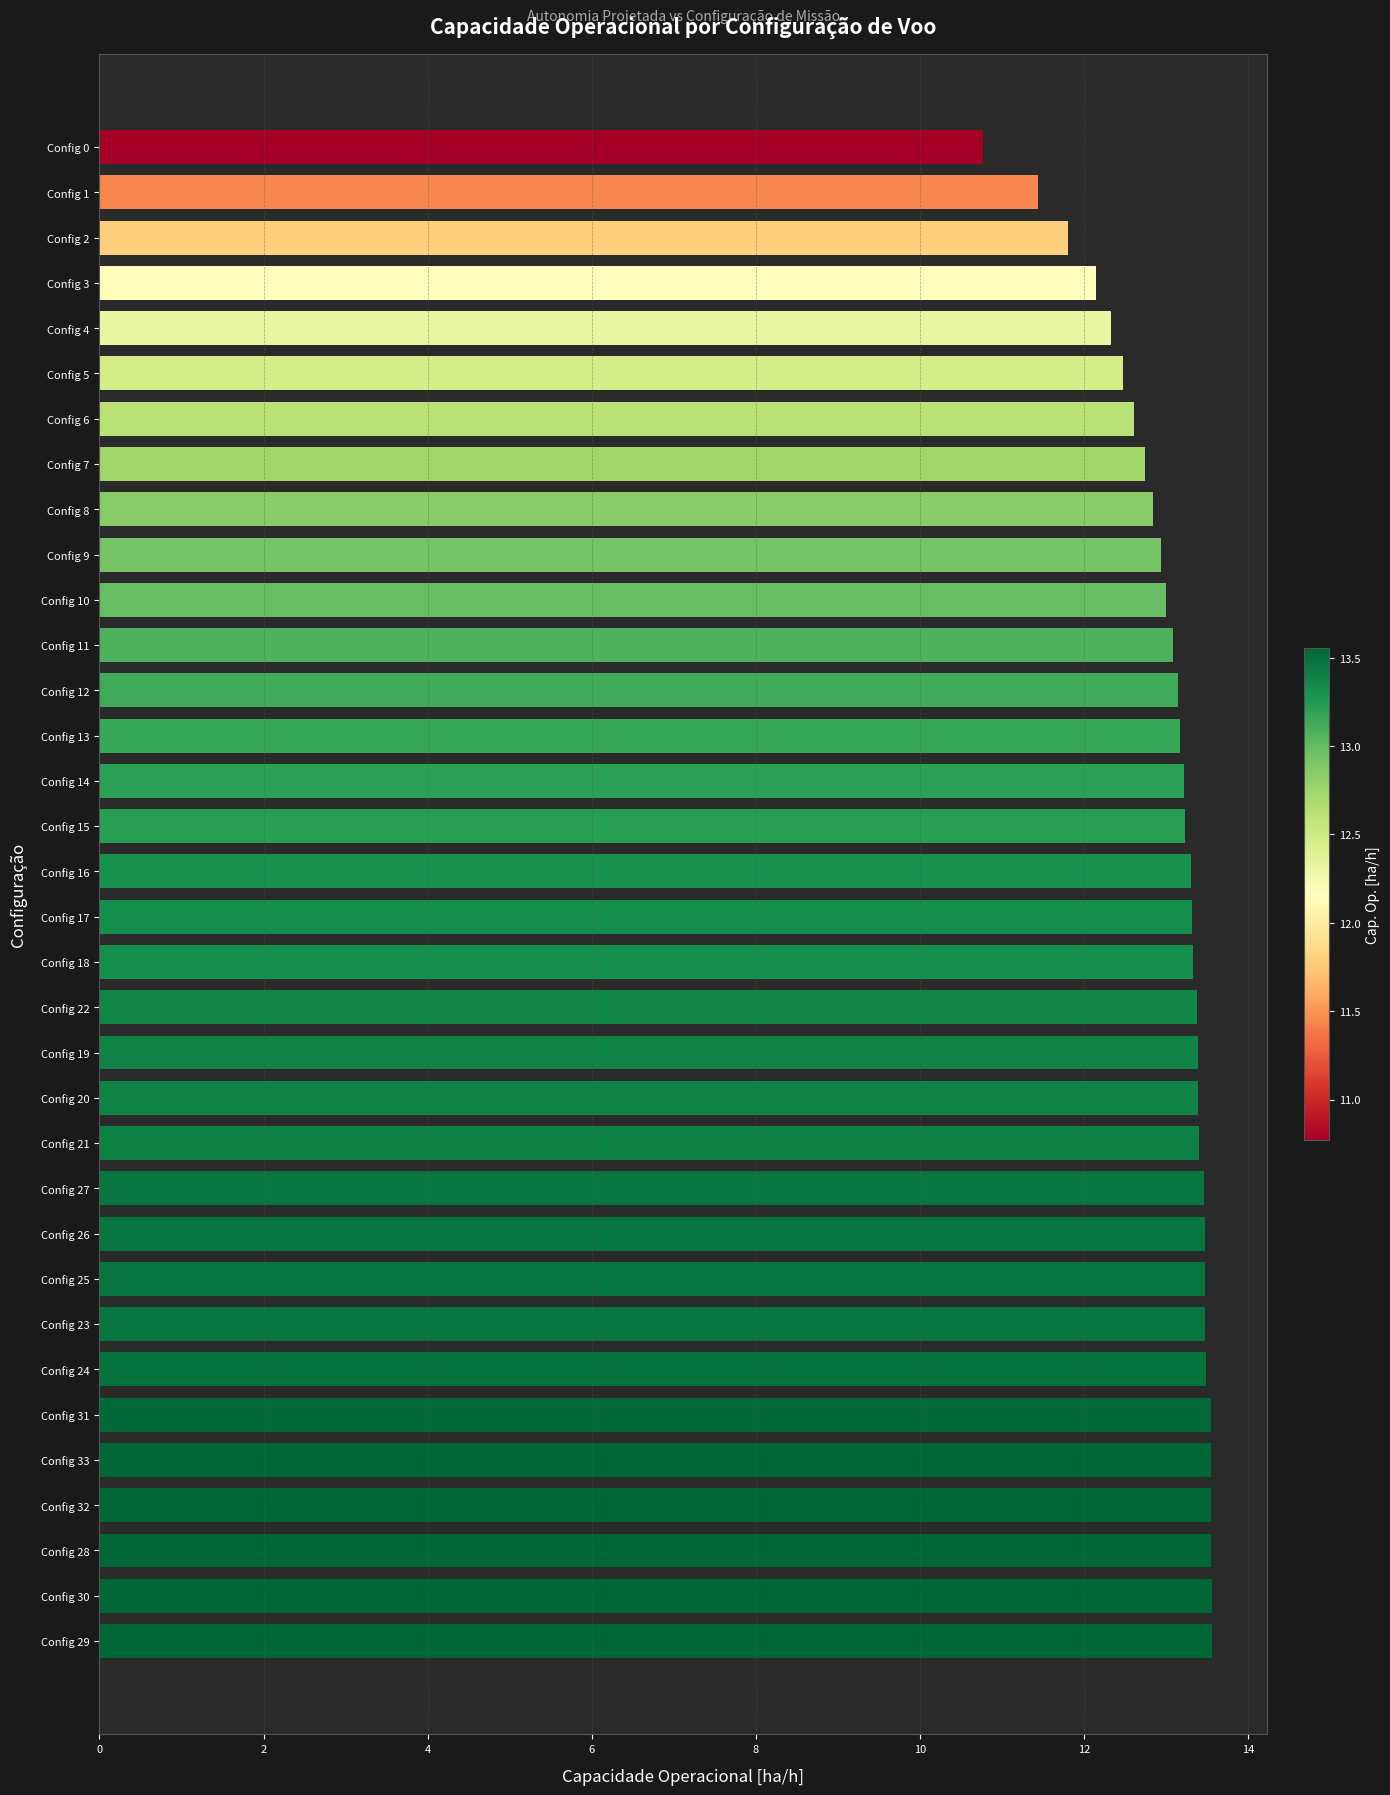

What is the change in value from Config 27 to Config 1?

-2.0